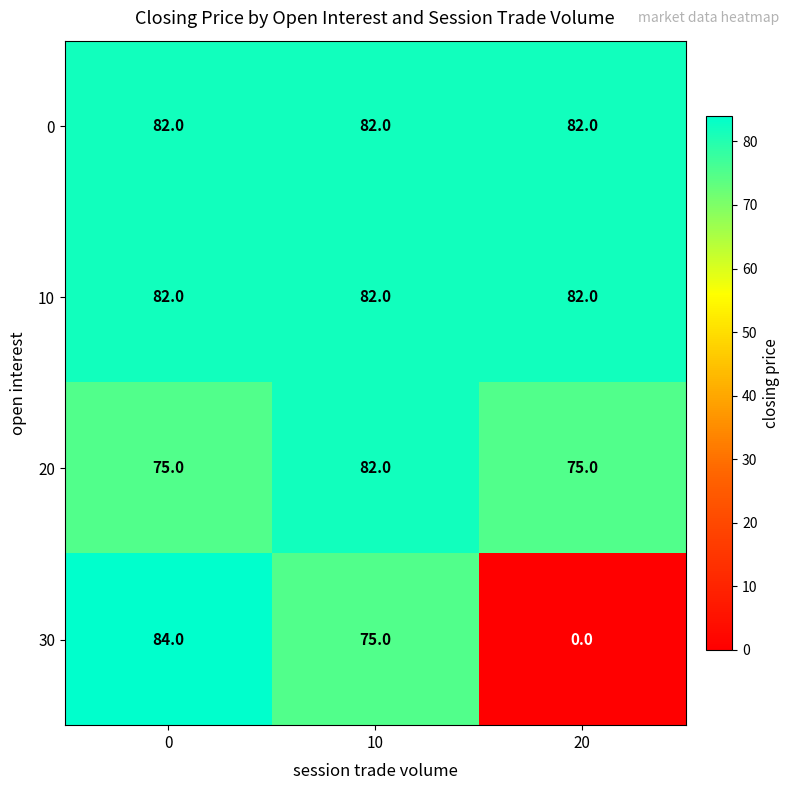

Reading left to right, list all the values displayed in this chart.

0: 0=82	10=82	20=82
10: 0=82	10=82	20=82
20: 0=75	10=82	20=75
30: 0=84	10=75	20=0